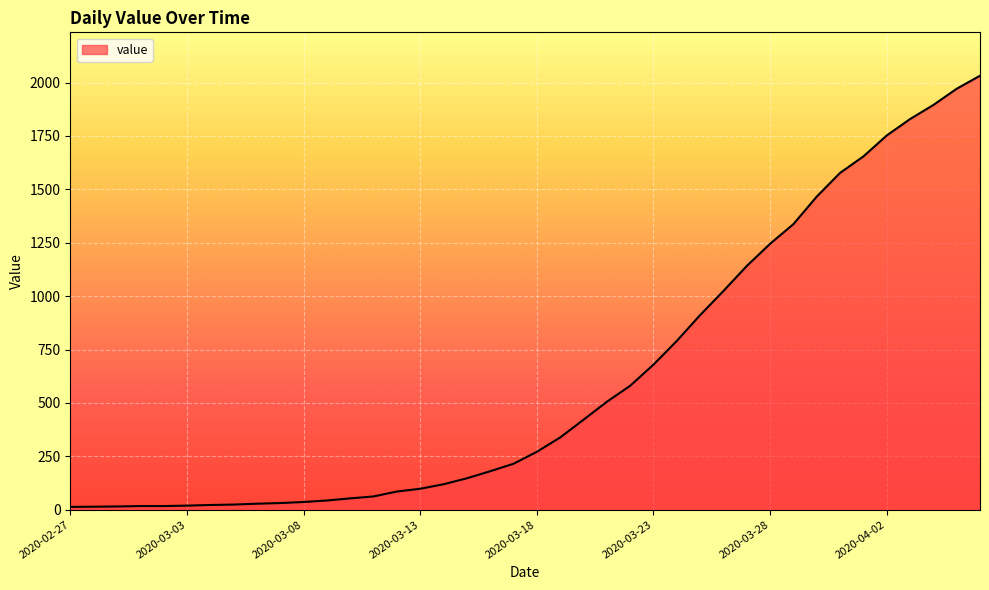

What is the greatest value displayed?

2032